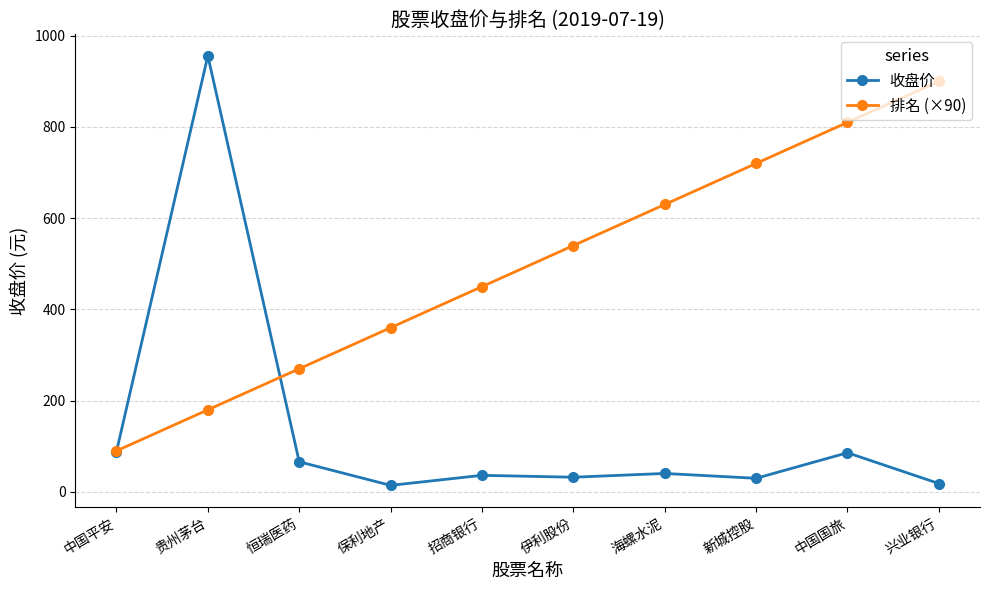

The value of 收盘价 at 贵州茅台 is 394.8. True or false?

False